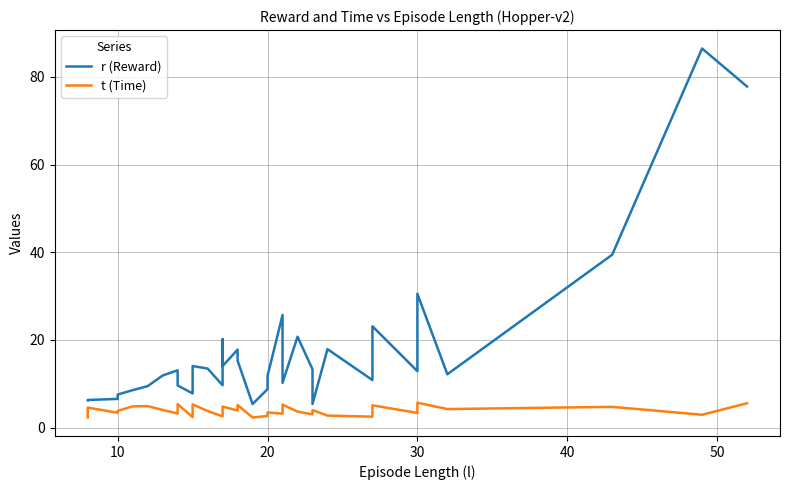

Between 30 and 10, which is larger?

30